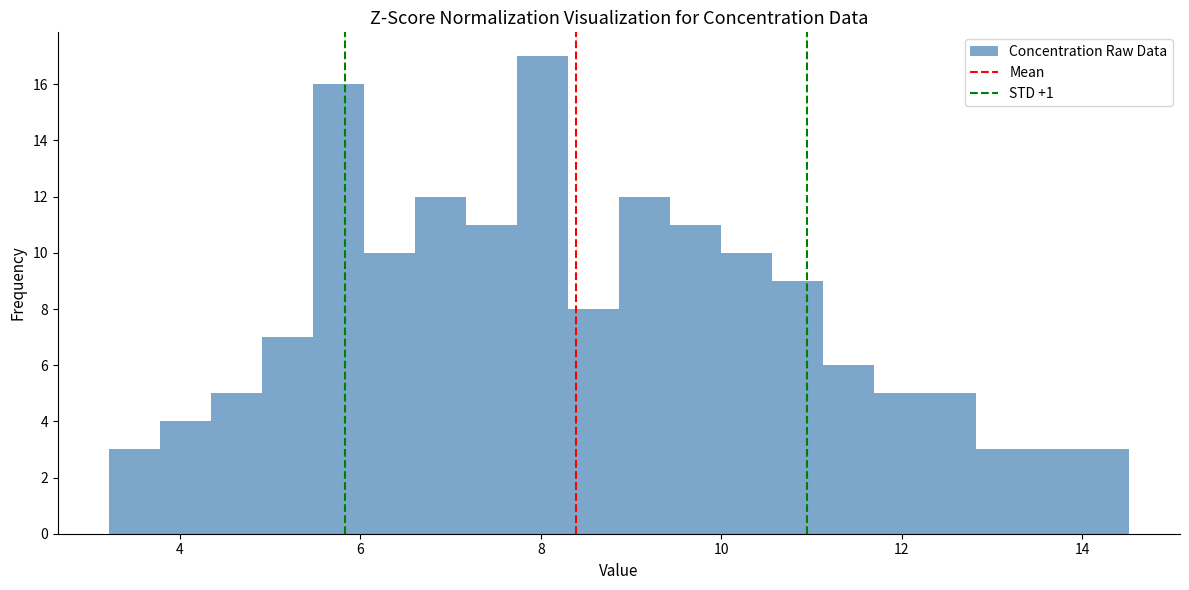

Read against the x-axis, roughly where is the centre of the tallest bar?

8.0